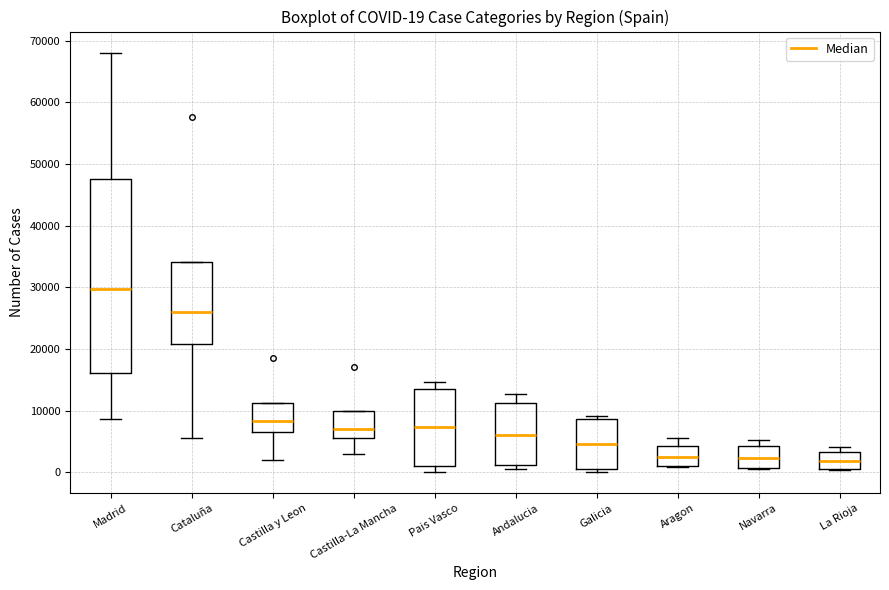

Which box is the tallest, from its lower edge to its upper edge?

Madrid